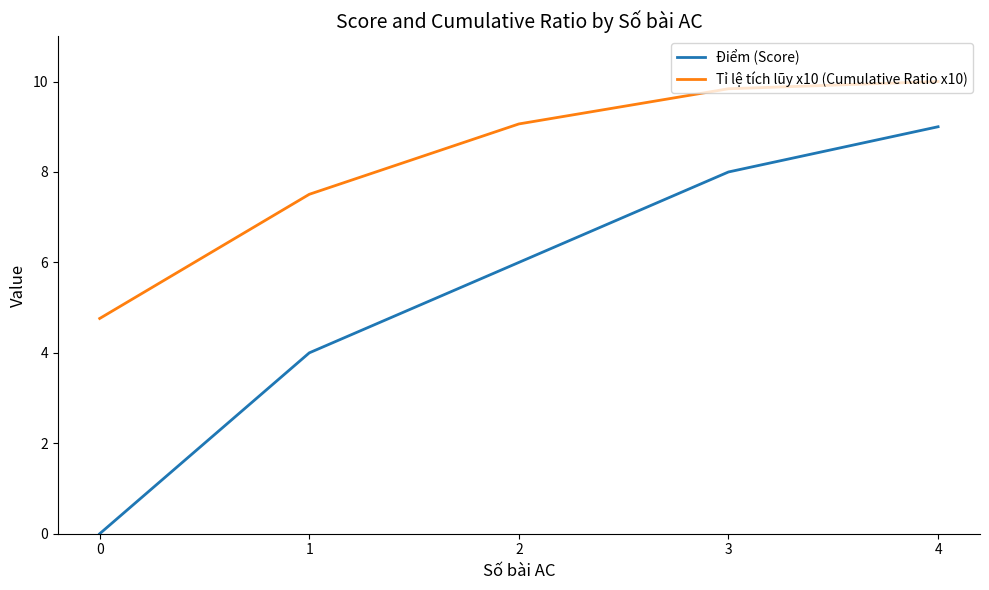

Rank the categories by Tỉ lệ tích lũy x10 (Cumulative Ratio x10) value from lowest to highest.

0, 1, 2, 3, 4